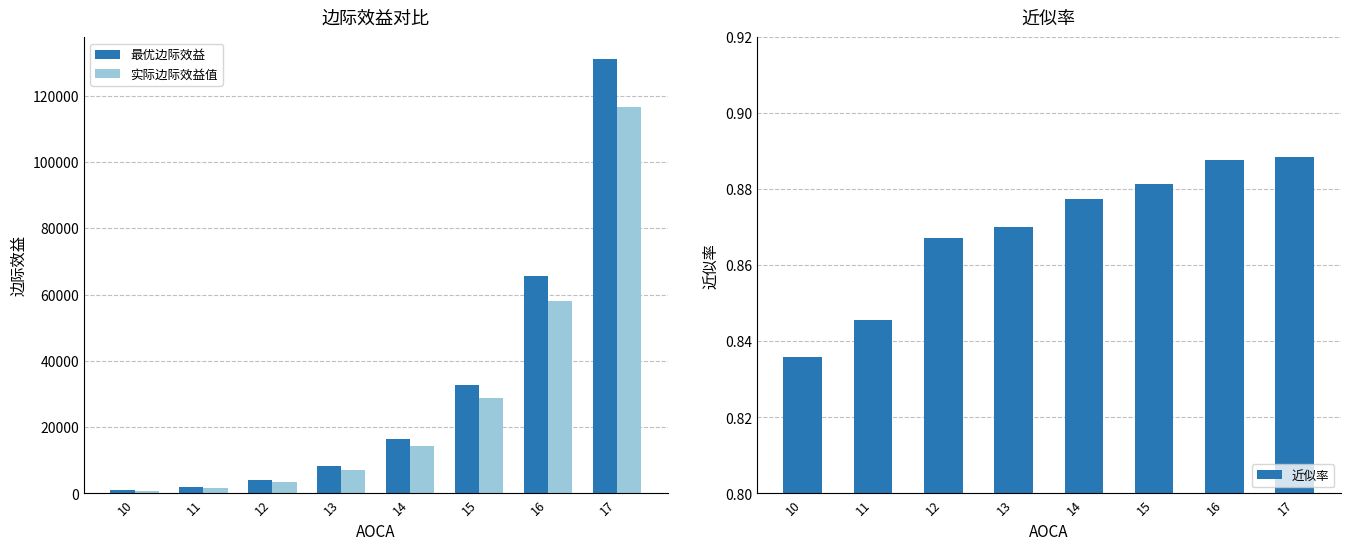

The value of 实际边际效益值 at 12 is 4745.3. True or false?

False